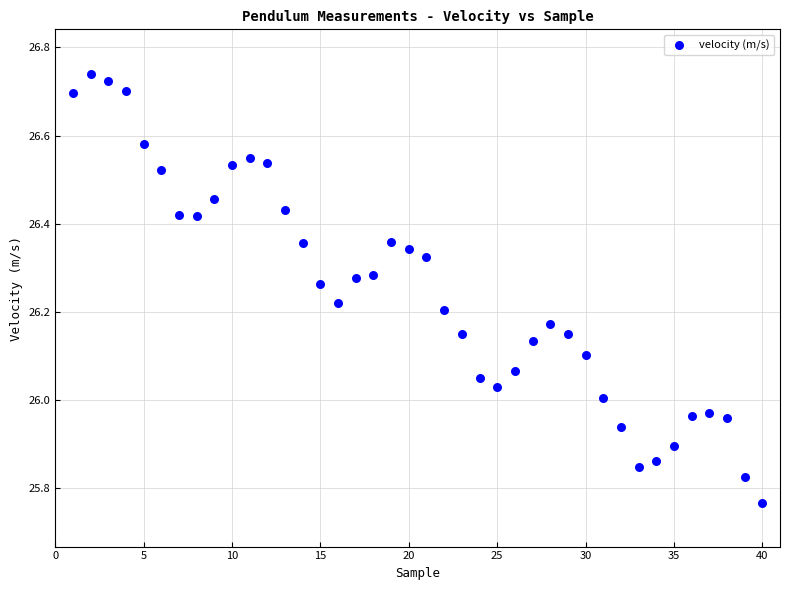

What is the range of X values (max minus min)?

39.0